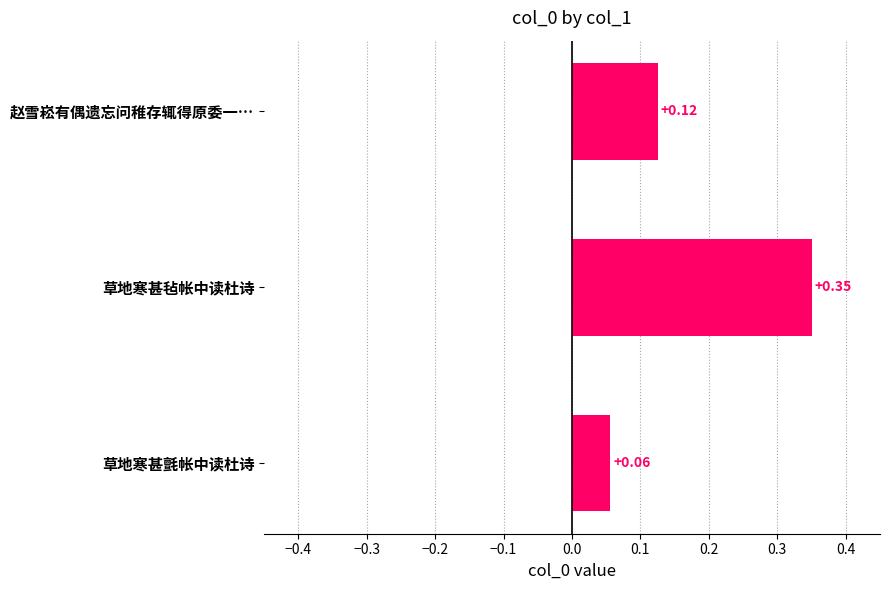

What is the change in value from 赵雪崧有偶遗忘问稚存辄得原委一… to 草地寒甚毡帐中读杜诗?

+0.2